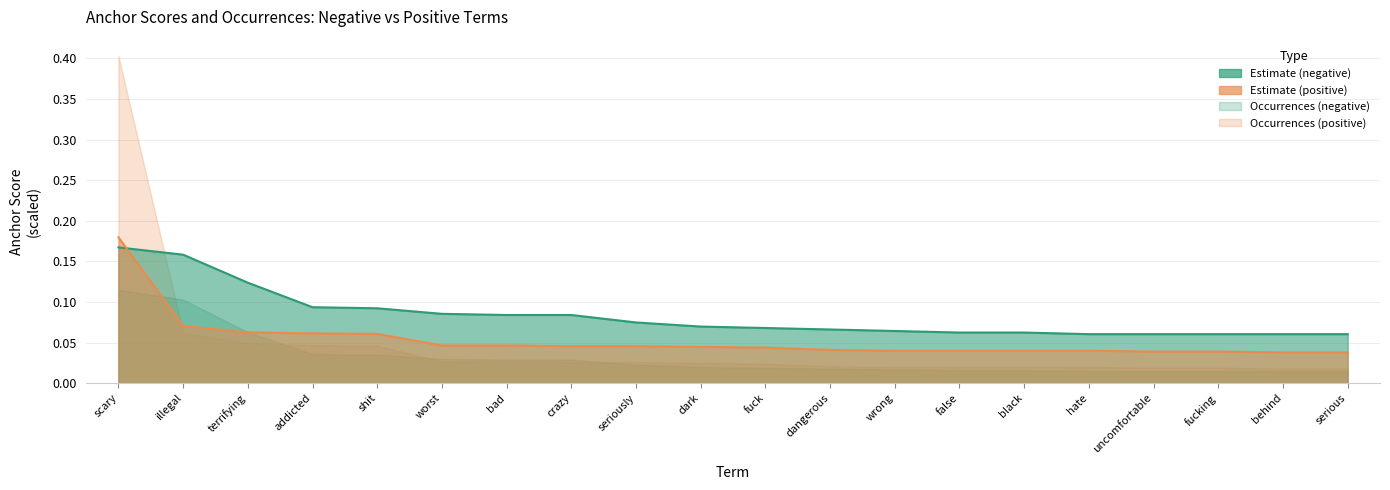

What is the label of the 20th point from the right?

scary